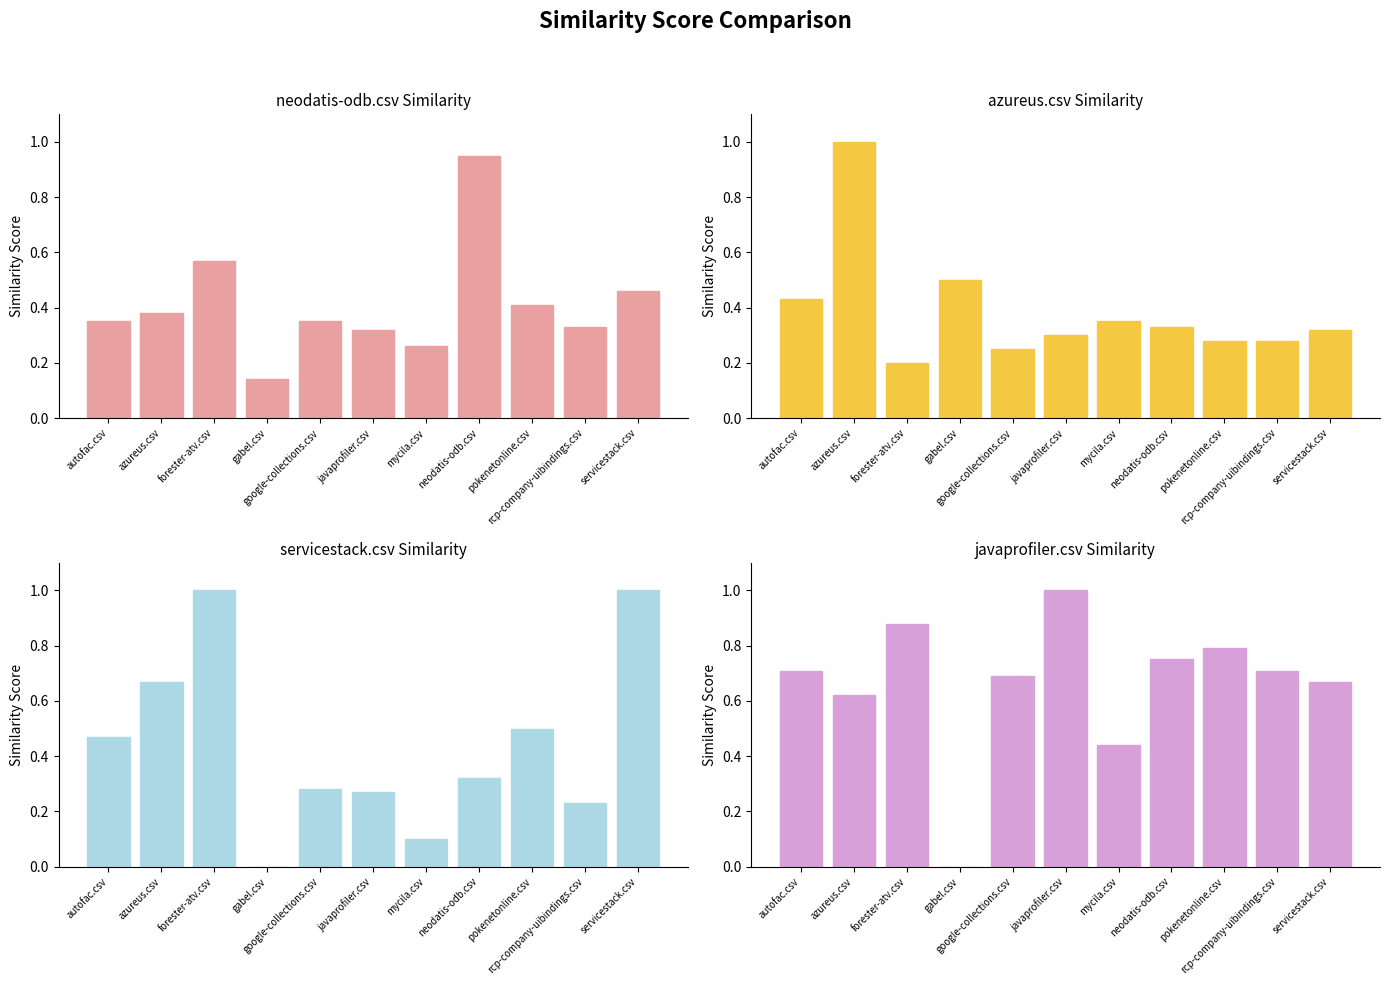

Reading left to right, what are all the values shown in this chart?

neodatis-odb.csv: 0.3	0.4	0.6	0.1	0.3	0.3	0.3	0.9	0.4	0.3	0.5
azureus.csv: 0.4	1.0	0.2	0.5	0.2	0.3	0.3	0.3	0.3	0.3	0.3
servicestack.csv: 0.5	0.7	1.0	0.0	0.3	0.3	0.1	0.3	0.5	0.2	1.0
javaprofiler.csv: 0.7	0.6	0.9	0.0	0.7	1.0	0.4	0.8	0.8	0.7	0.7